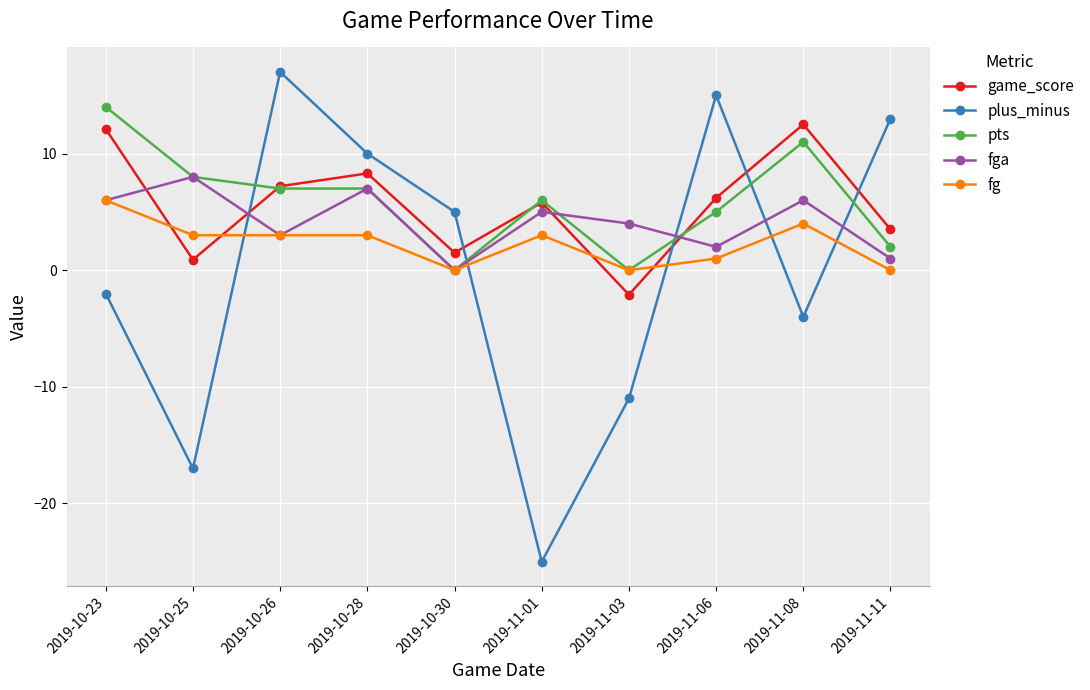

At which category does the chart reach its peak across all series?

2019-10-26